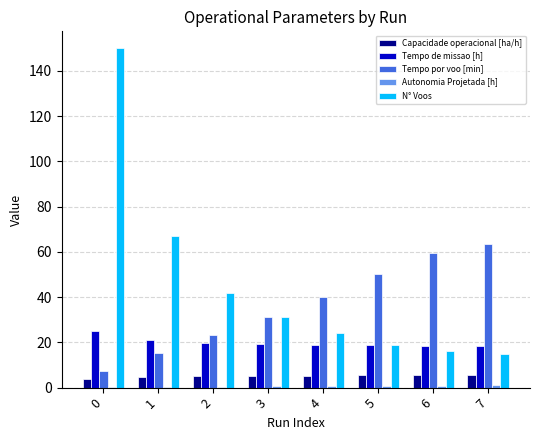

Which series changed the most between 0 and 3?

N° Voos